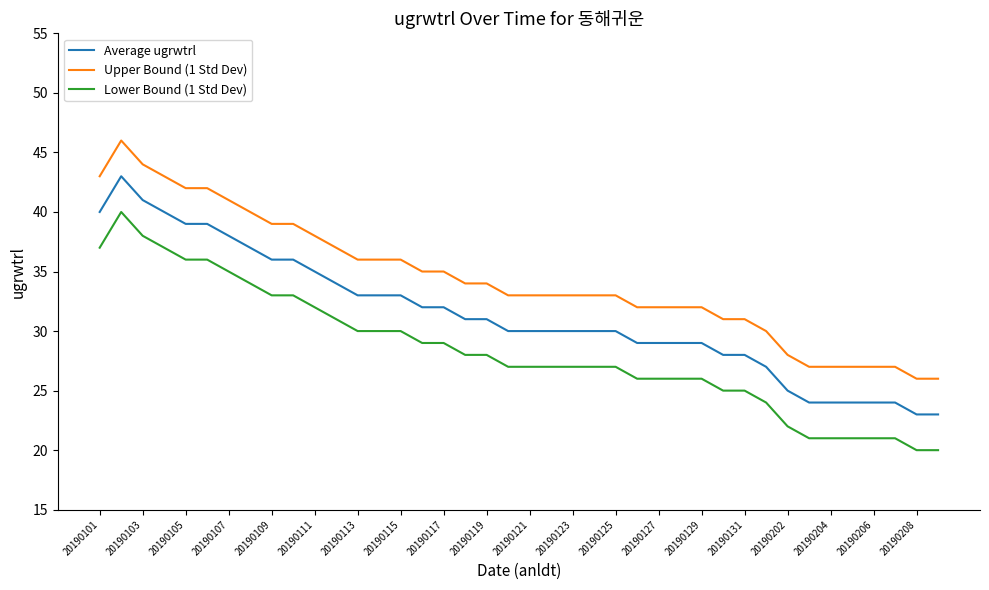

True or false: Lower Bound (1 Std Dev) and Upper Bound (1 Std Dev) intersect in this chart.

False